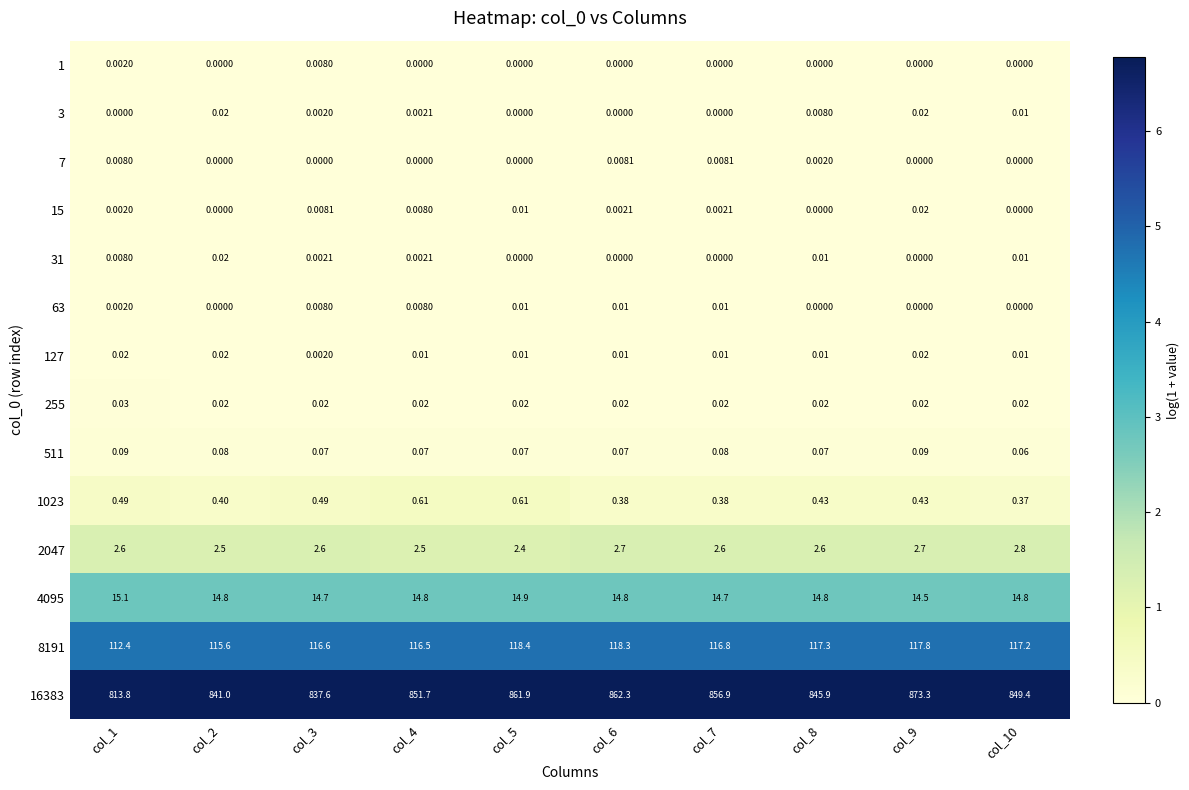

Is the value of 16383 at col_8 greater than the value of 127 at col_5?

Yes